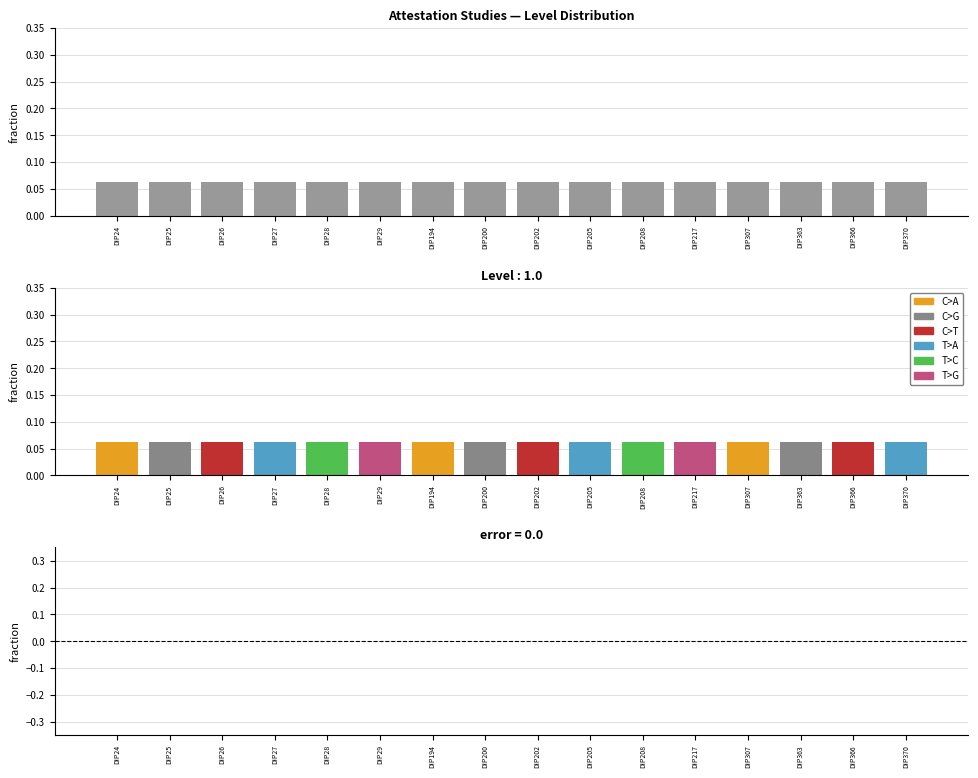

List the labels in order of Level value, largest first.

DIP24, DIP25, DIP26, DIP27, DIP28, DIP29, DIP194, DIP200, DIP202, DIP205, DIP208, DIP217, DIP307, DIP363, DIP366, DIP370